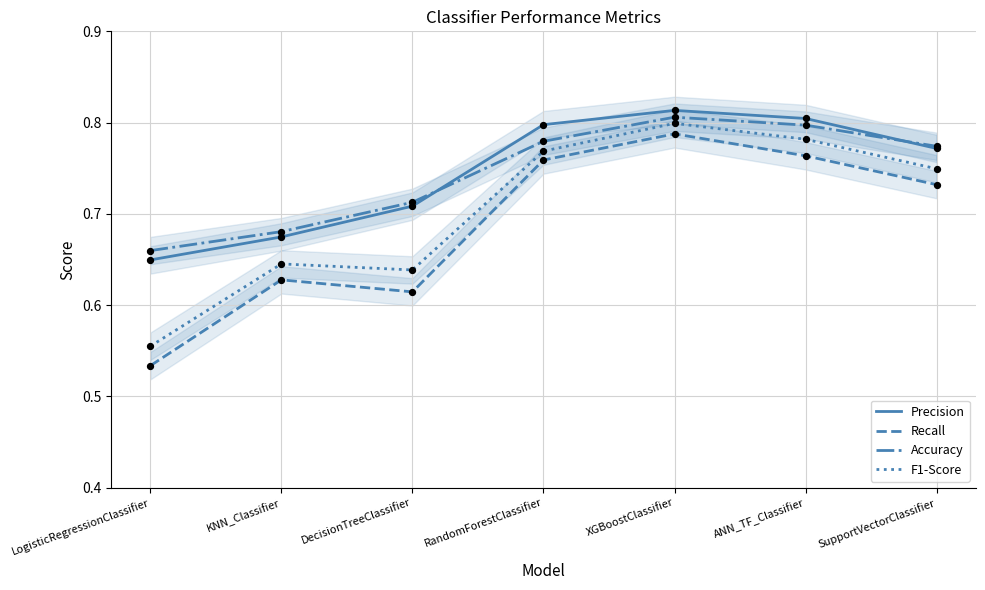

Is the value of Accuracy at DecisionTreeClassifier greater than the value of Recall at DecisionTreeClassifier?

Yes